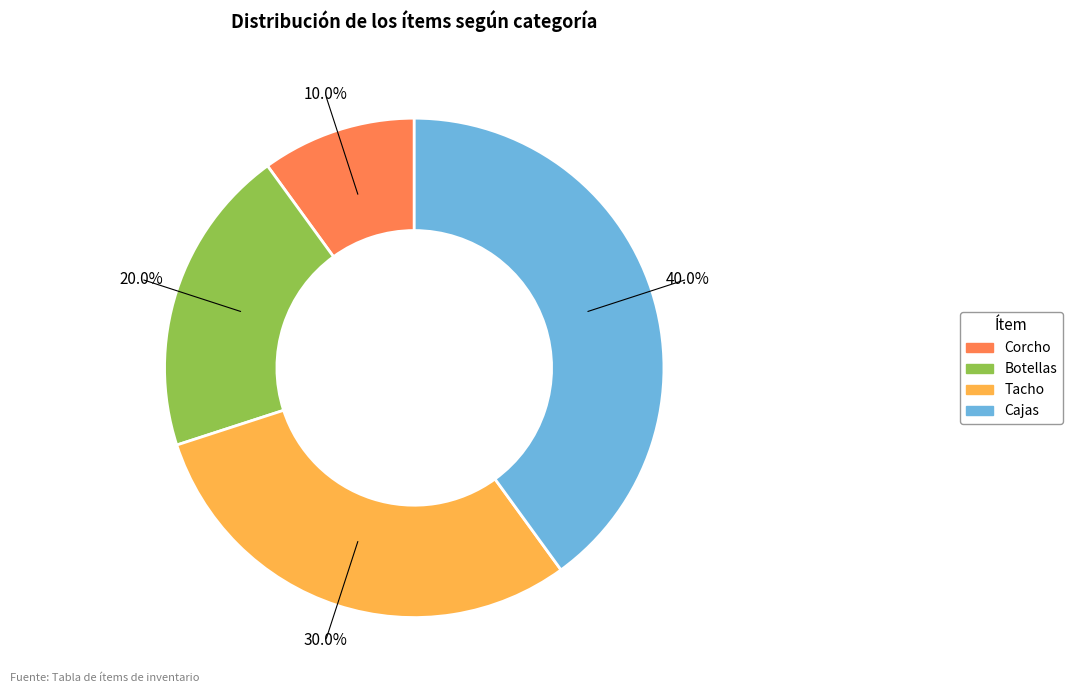

To the nearest percent, what portion does Cajas represent?

40%